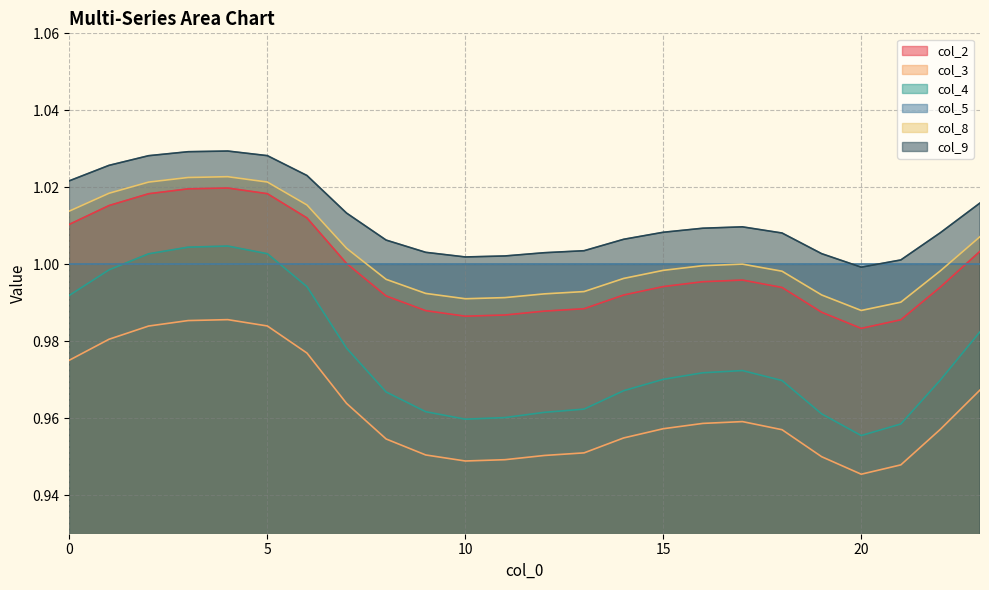

The value of col_2 at 4 is 1.0. True or false?

True